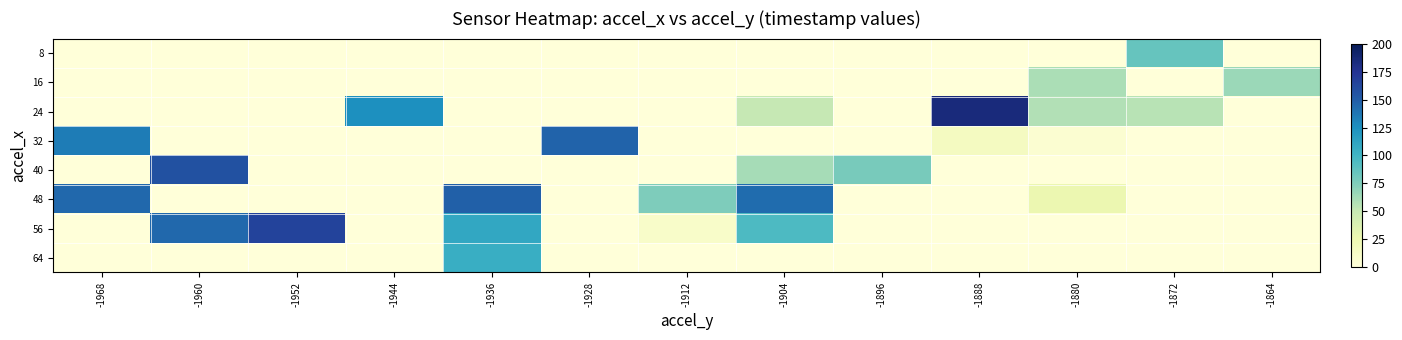

Which category has the highest value across all series?

-1888